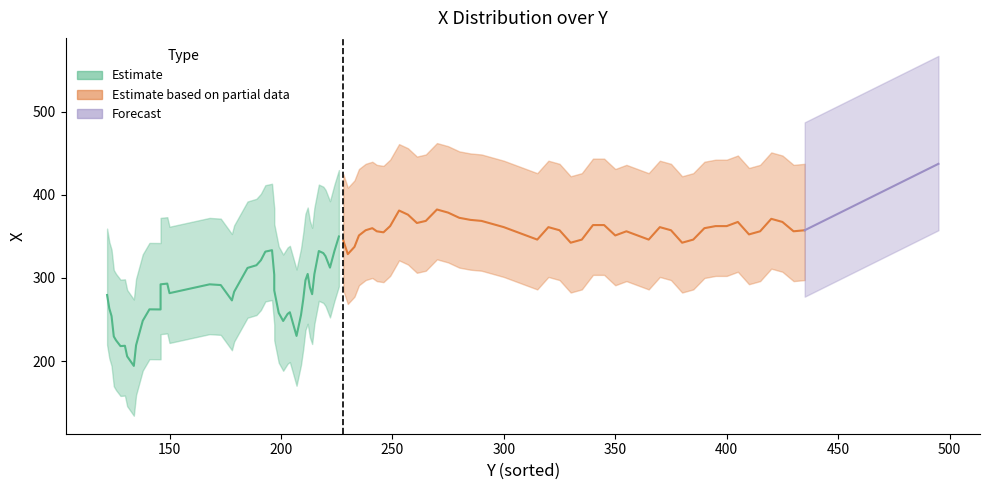

True or false: X has more than 0 points higher than both neighbors.

True